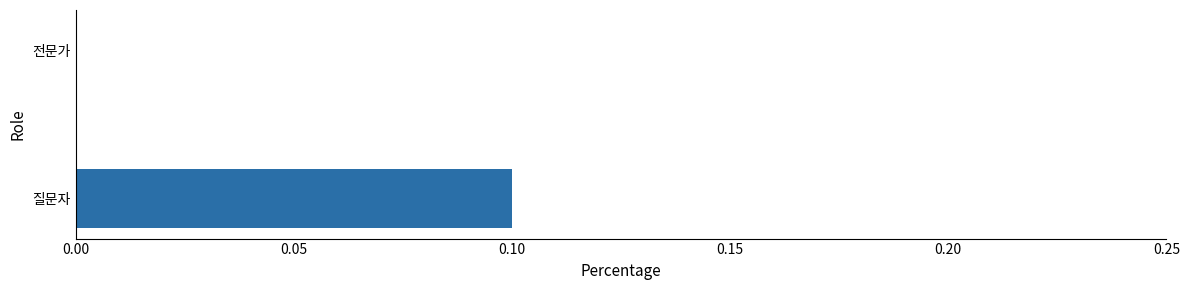

Reading top to bottom, extract all data points from this chart.

전문가=0.0	질문자=0.1